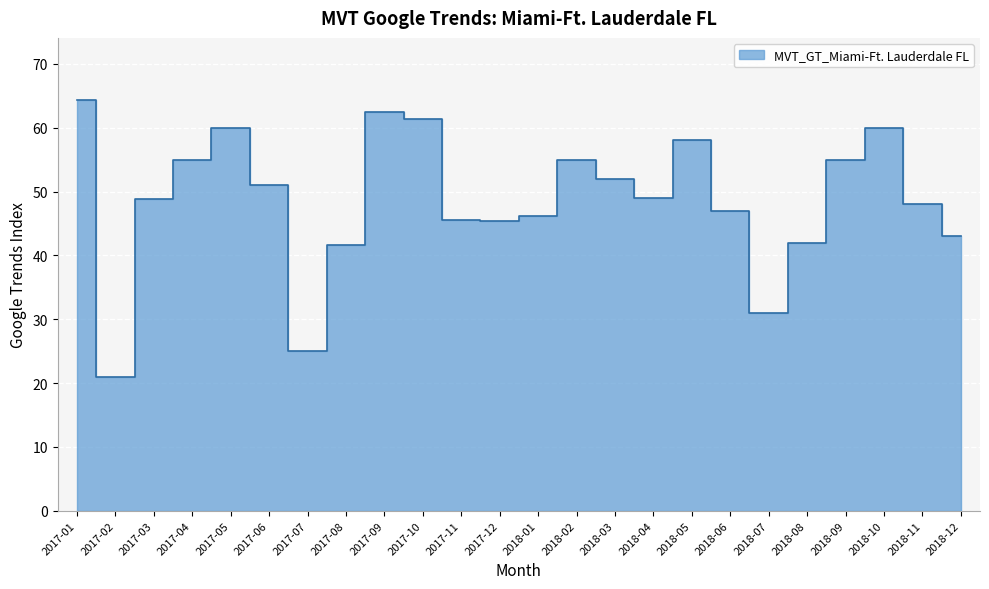

True or false: there are more than 0 points higher than both neighbors.

True